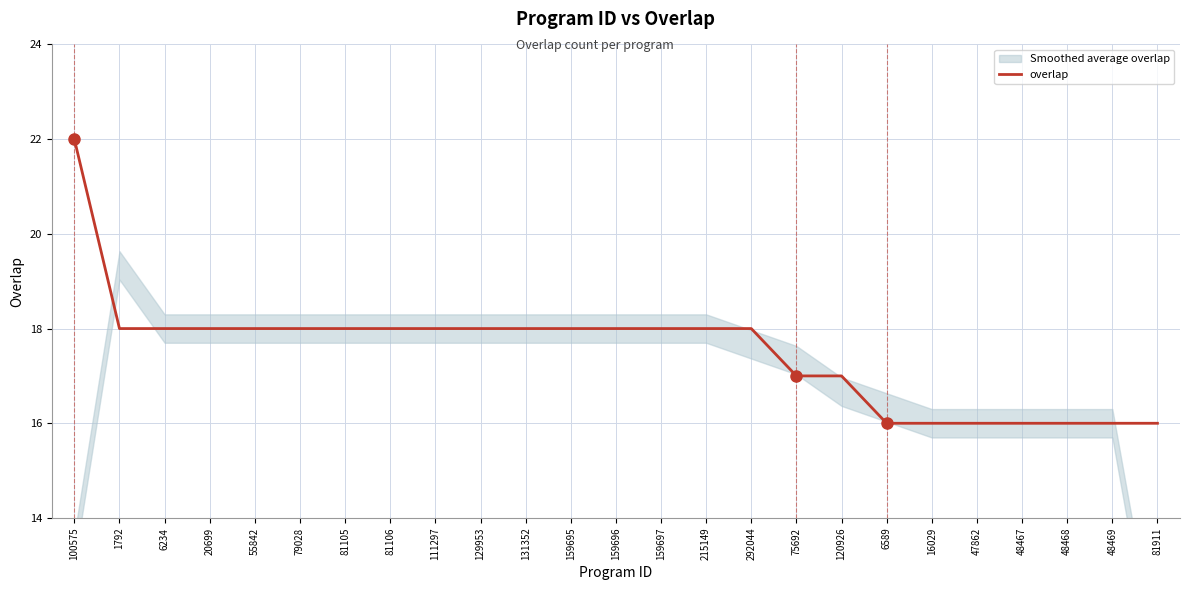

Reading left to right, what are all the values shown in this chart?

100575=22	1792=18	6234=18	20699=18	55842=18	79028=18	81105=18	81106=18	111297=18	129953=18	131352=18	159695=18	159696=18	159697=18	215149=18	292044=18	75692=17	120926=17	6589=16	16029=16	47862=16	48467=16	48468=16	48469=16	81911=16